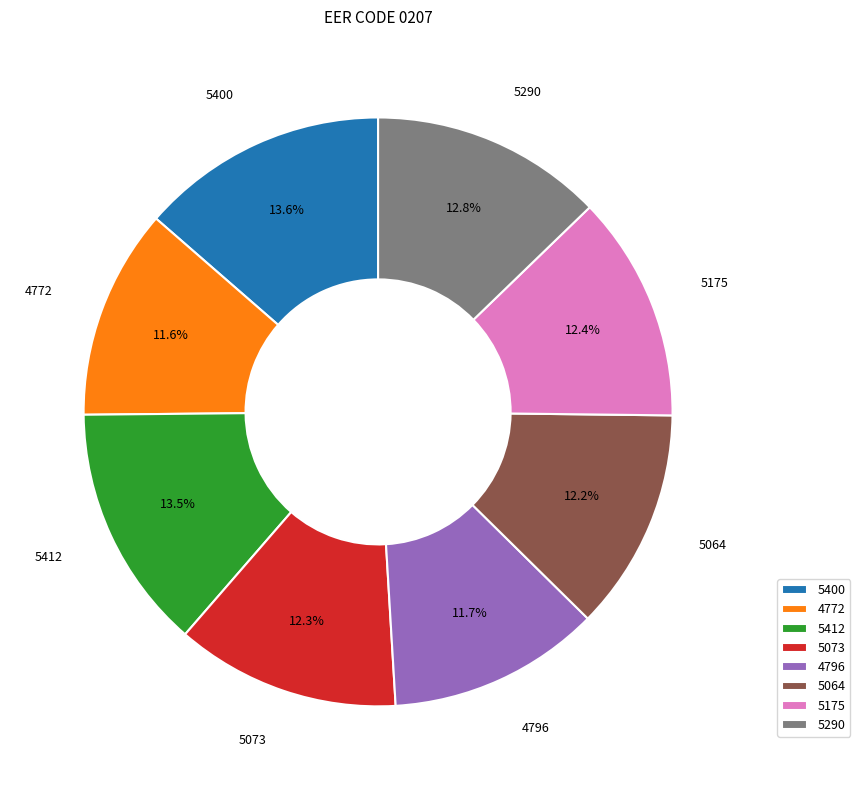

Does any single category account for the majority?

No